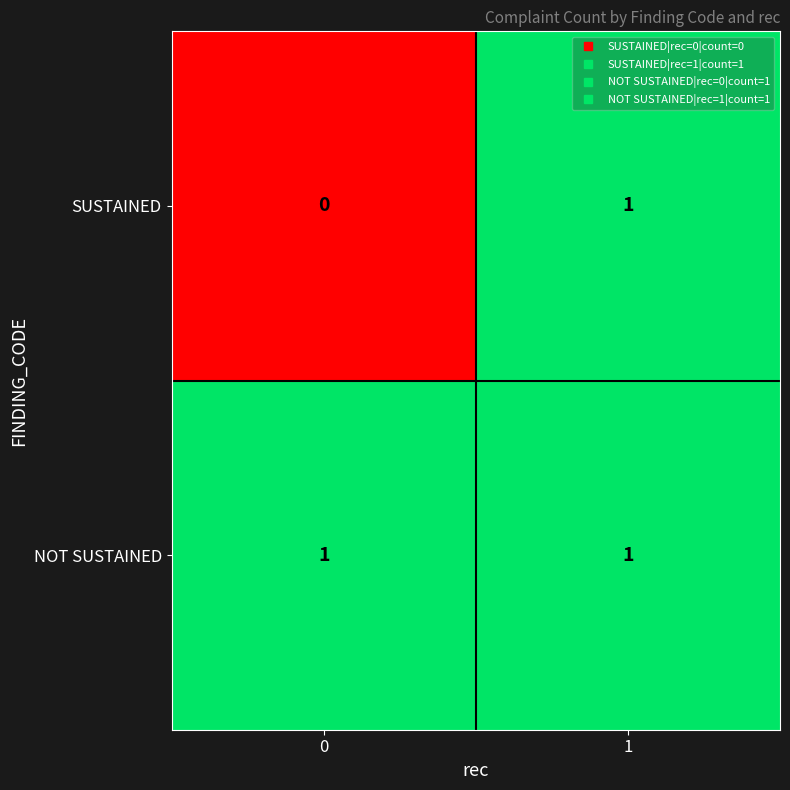

Is the value of NOT SUSTAINED at 0 greater than the value of SUSTAINED at 0?

Yes